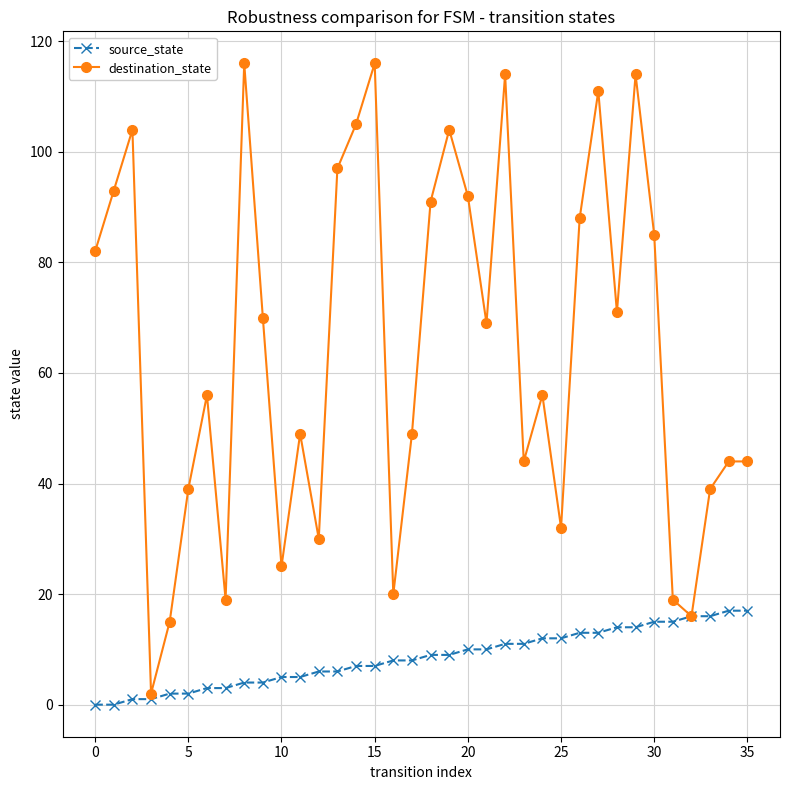

Rank the series by their average value, from highest to lowest.

destination_state, source_state